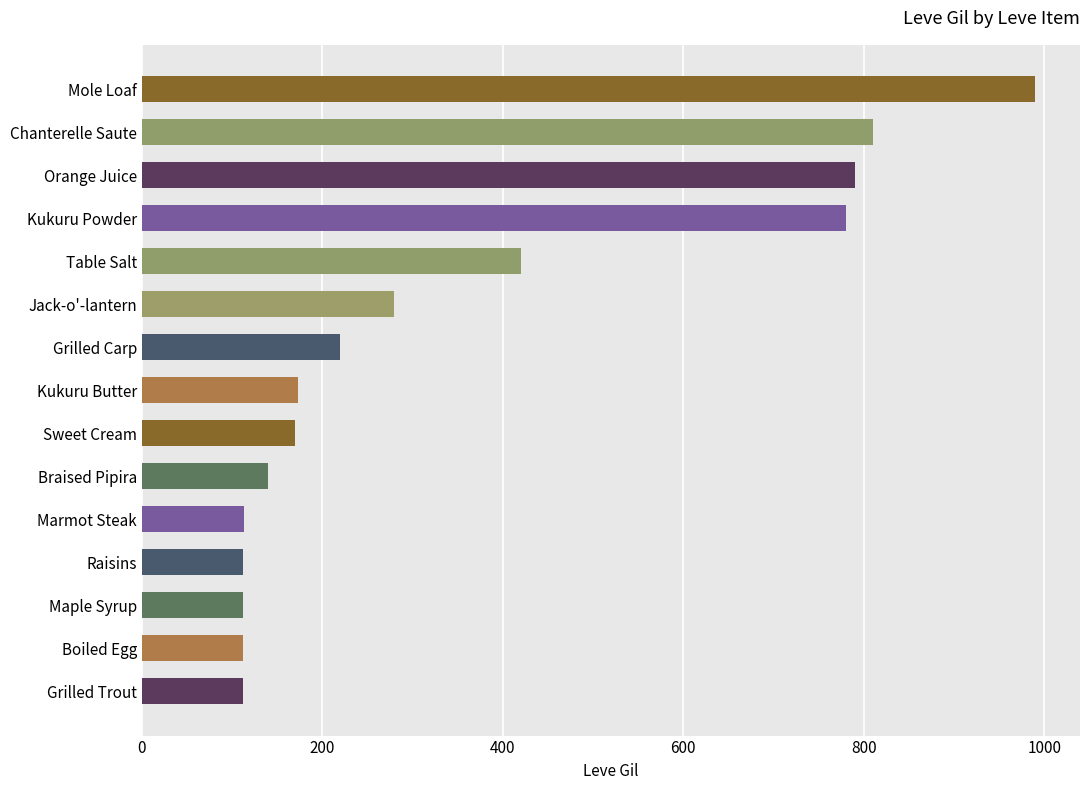

Where is the data nearest to the value 551?

Table Salt